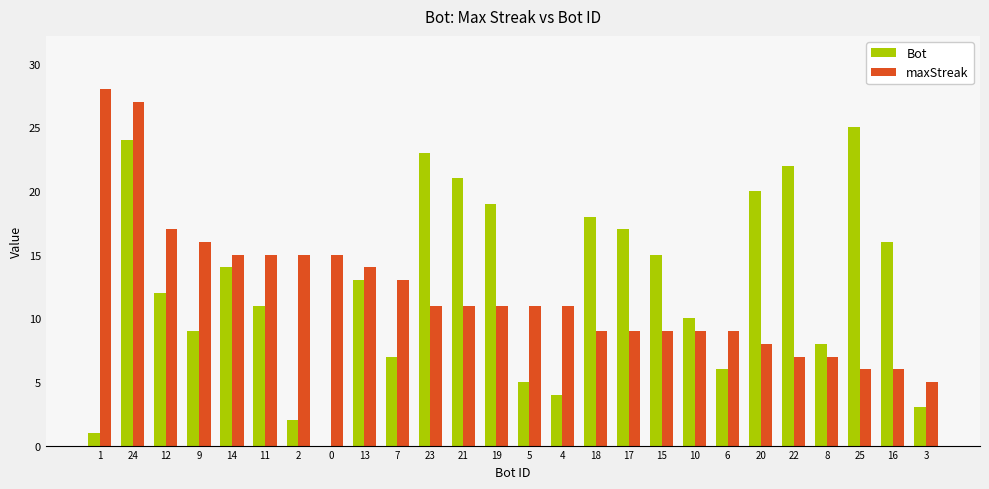

The maxStreak series shows 15 at 17. True or false?

False